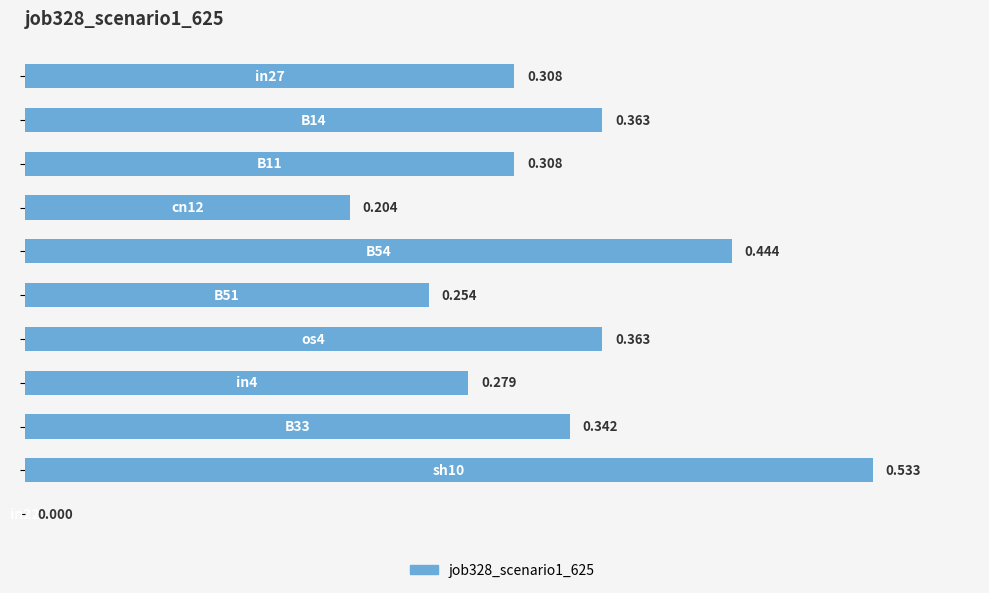

How many values are between 0 and 1?

11